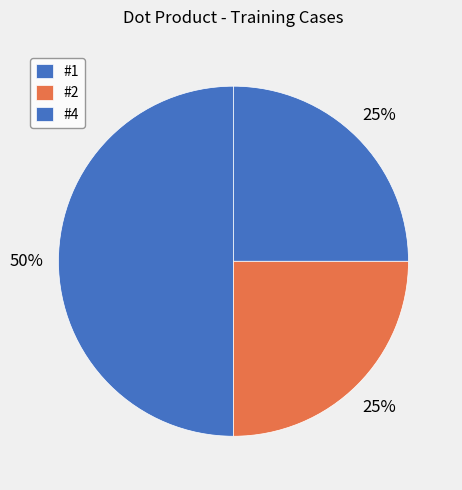

How many segments does this pie chart have?

3